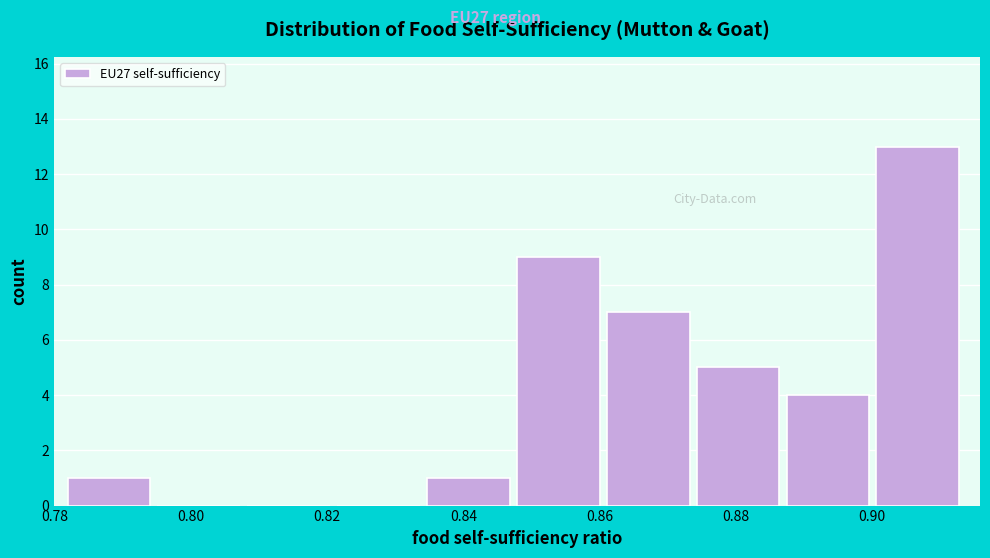

How tall is the bar that spans 0.874 to 0.888 on the x-axis? Neither the bar edges nor the heights are printed on the chart, so give them approximately, as read against the axes.

5